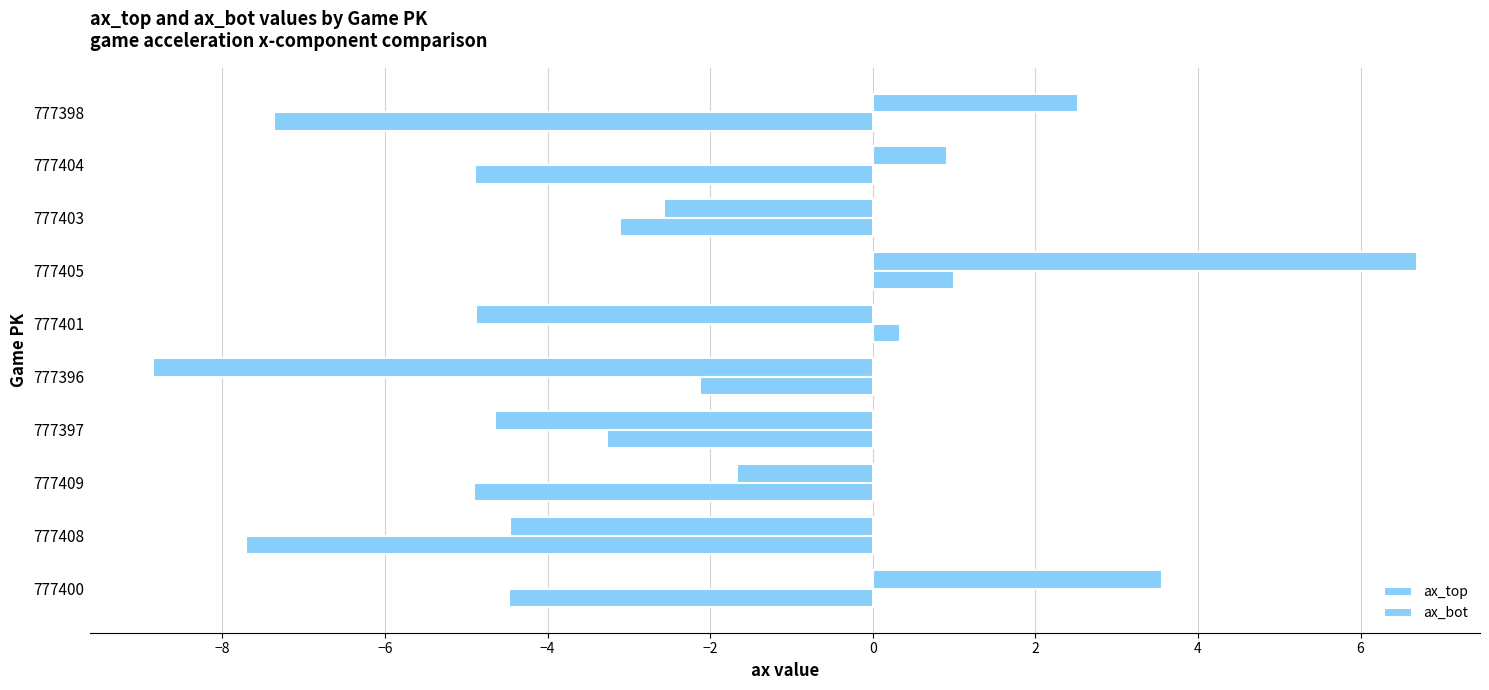

How many data points in ax_top are above -1?

4